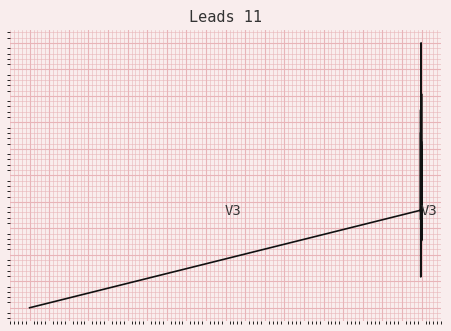

Is this an area chart (filled region under the line)?

No